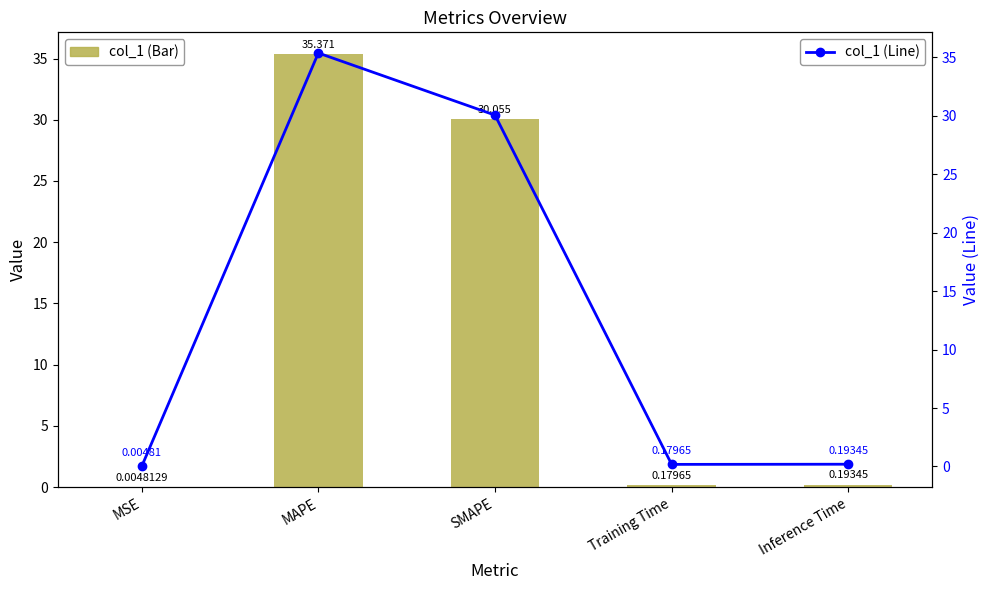

What is the difference between the col_1 (Bar) values at MAPE and MSE?

35.4